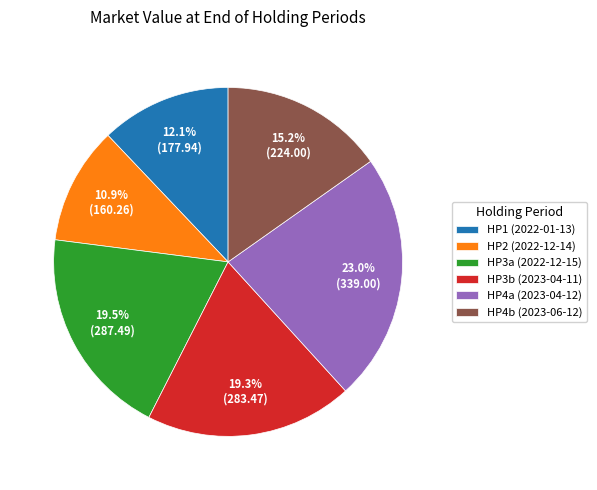

Is it true that HP2 (2022-12-14) is 11% of the pie?

True